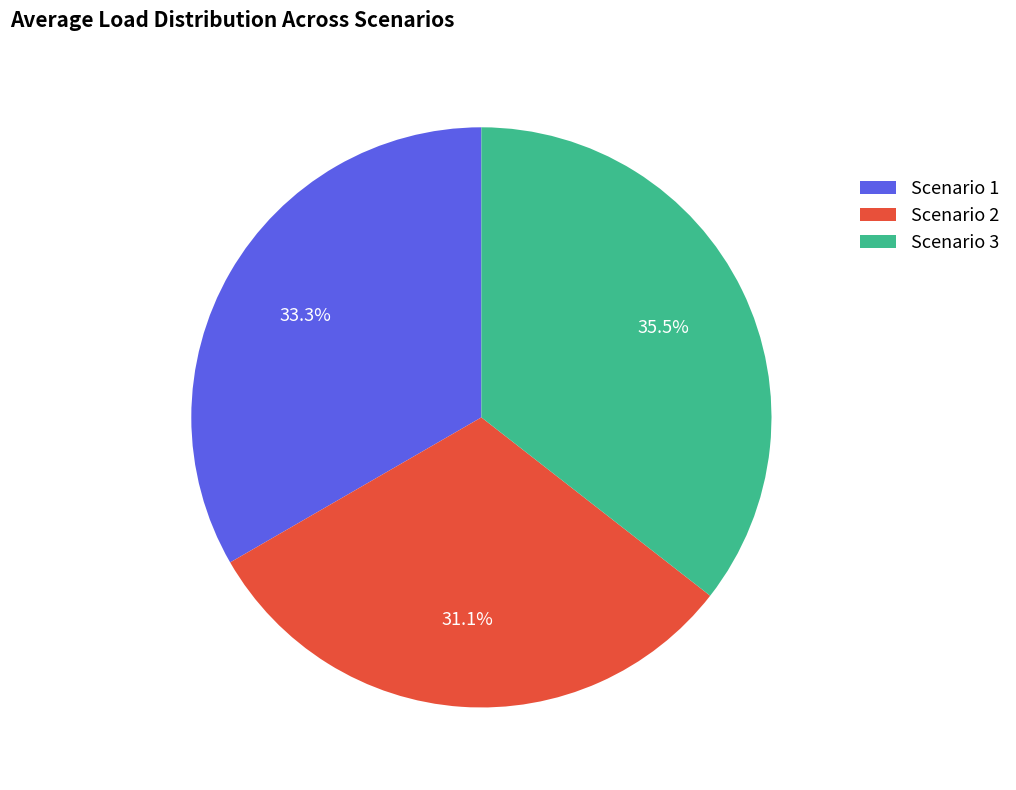

To the nearest percent, what portion does Scenario 1 represent?

33%